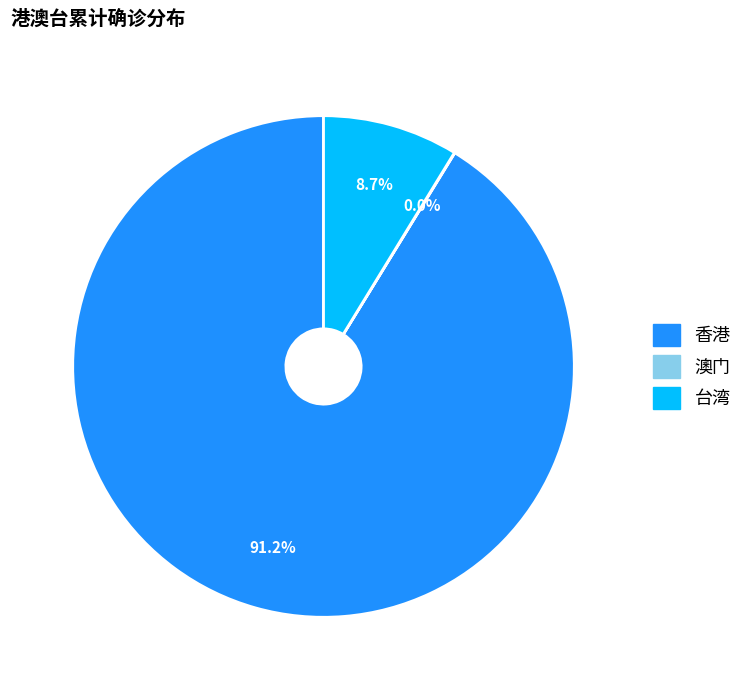

Which slice represents more than half of the pie?

香港